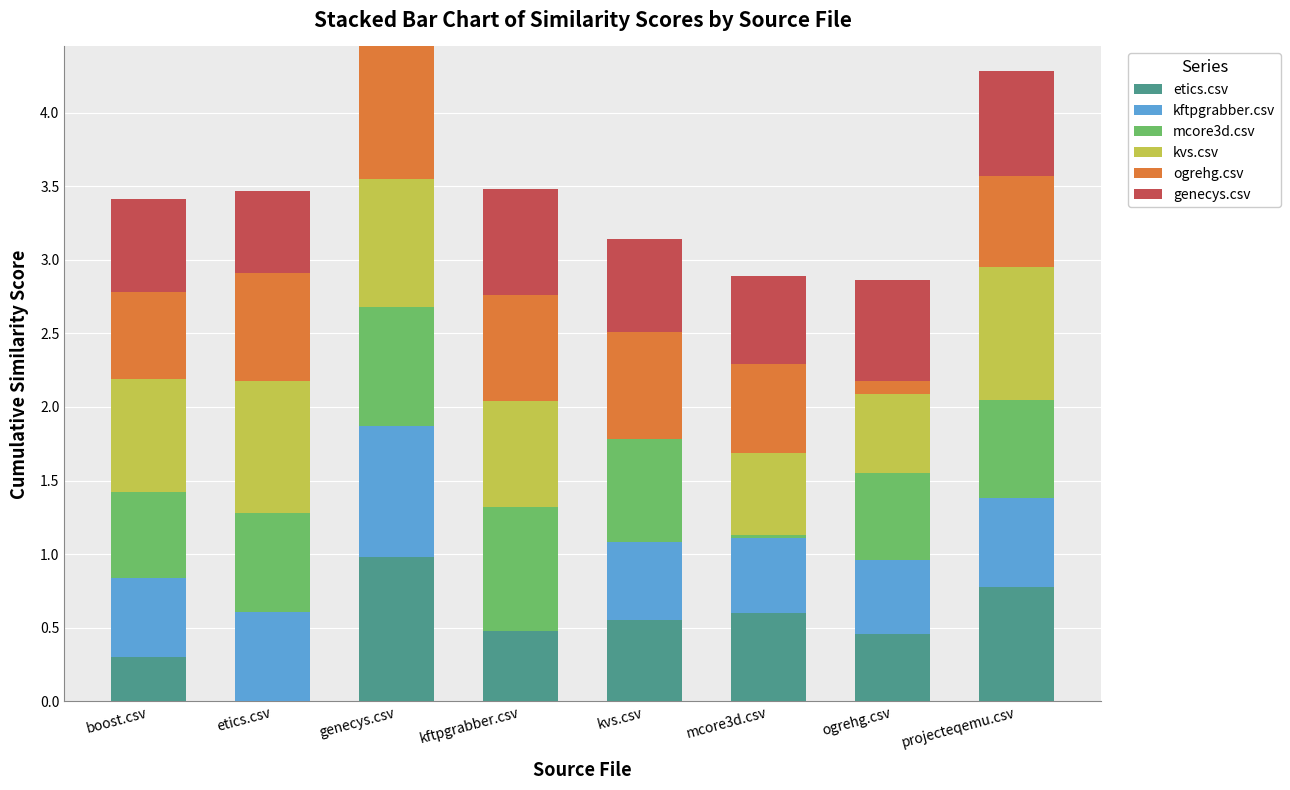

What is the highest value of the etics.csv series?

1.0